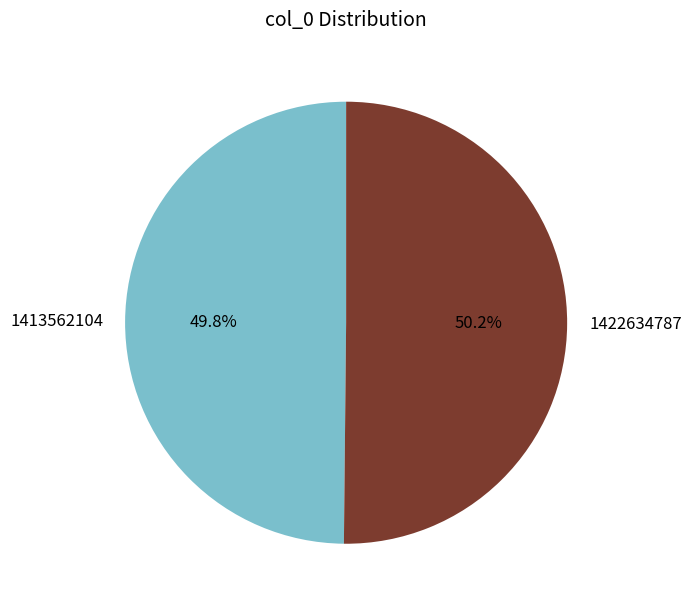

What percentage do 1422634787 and 1413562104 together represent?

100.0%